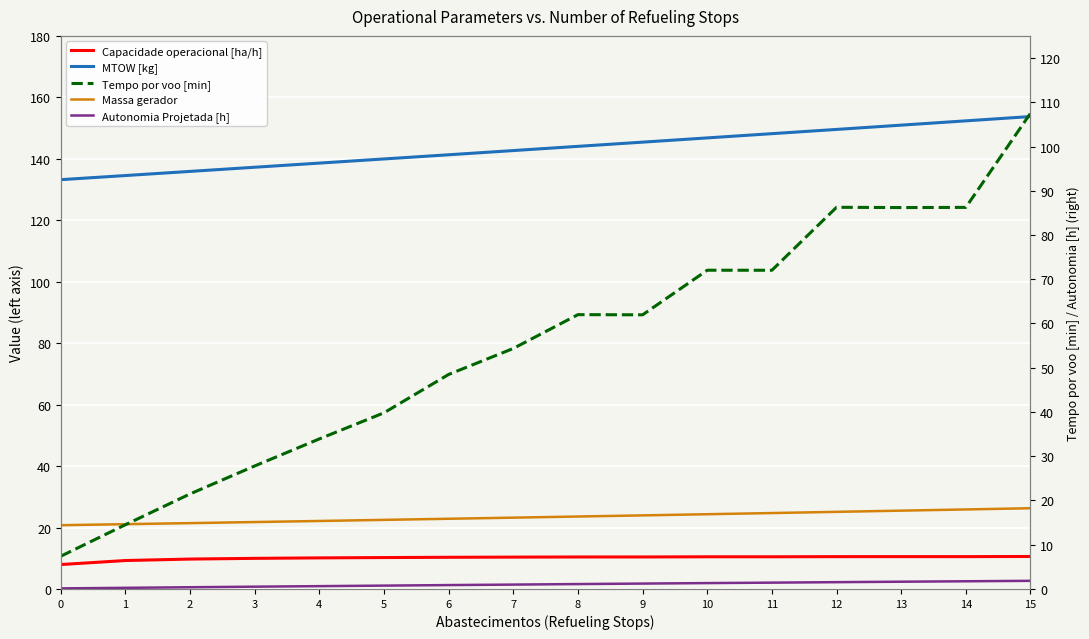

Which series has the widest spread of values?

Tempo por voo [min]